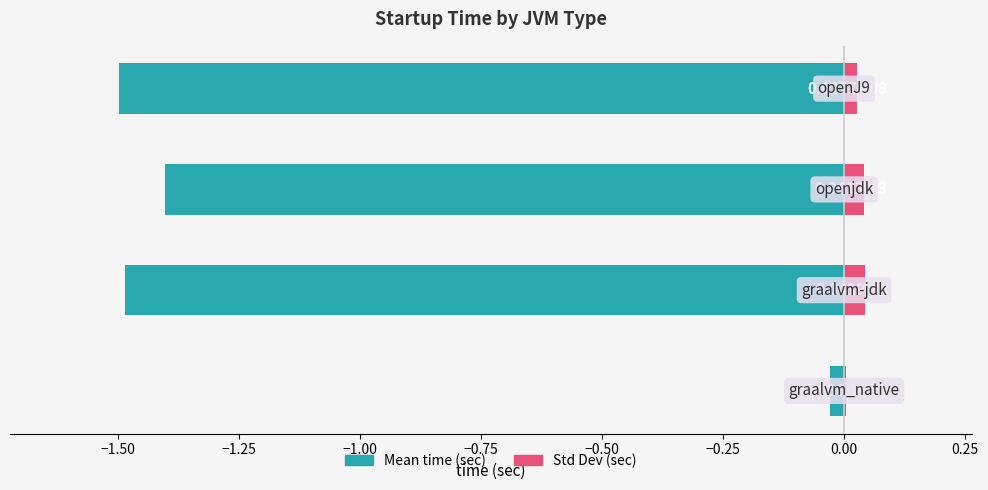

Reading left to right, list all the values displayed in this chart.

Mean time (sec): −1.75=-0.0	−1.50=-1.5	−1.25=-1.4	−1.00=-1.5
Std Dev (sec): −1.75=0.0	−1.50=0.0	−1.25=0.0	−1.00=0.0